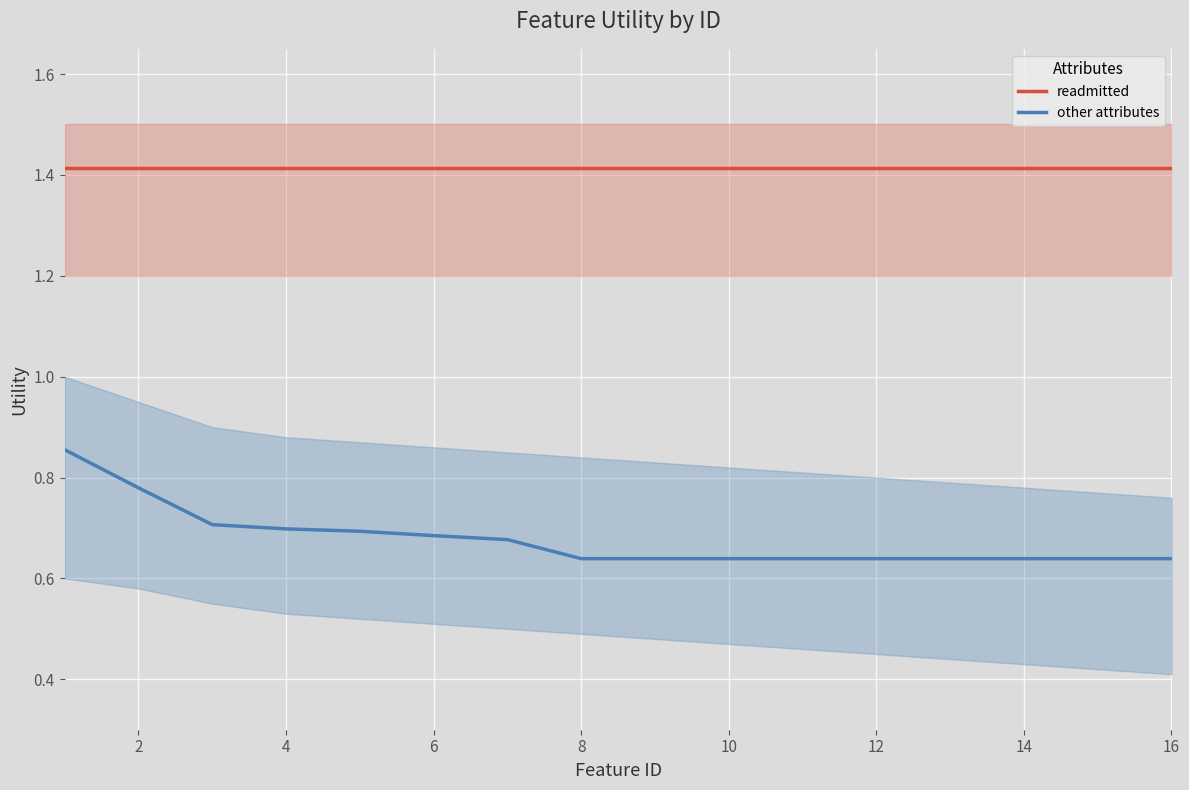

What is the value of the other attributes point at the 1st from the left?

0.9